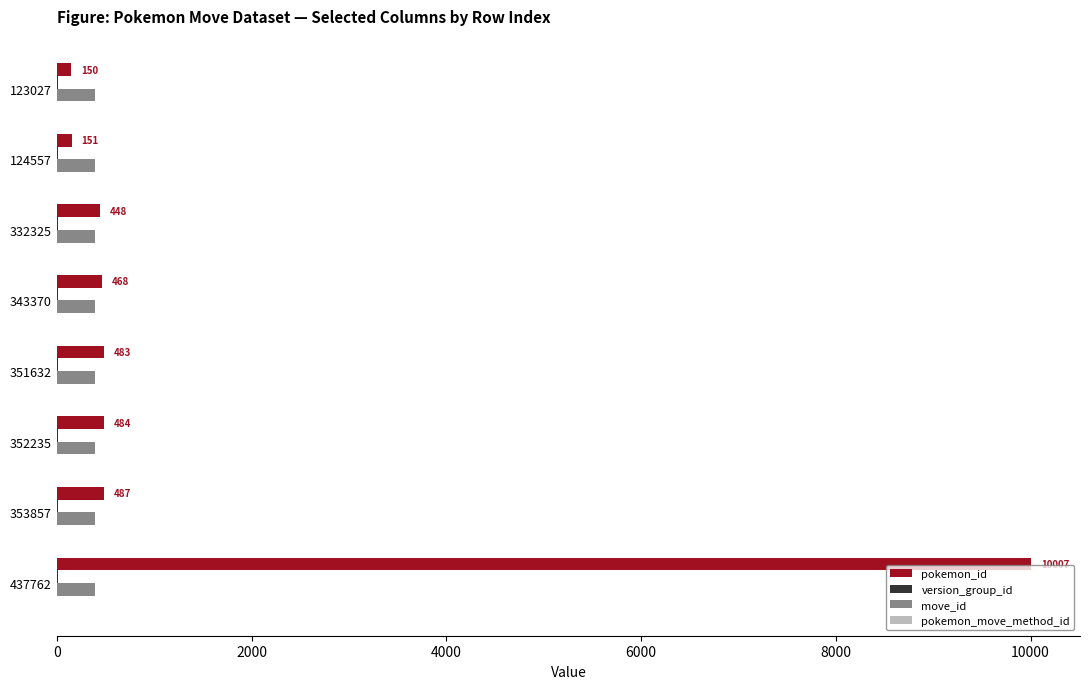

At which category is the sum across all series the highest?

437762